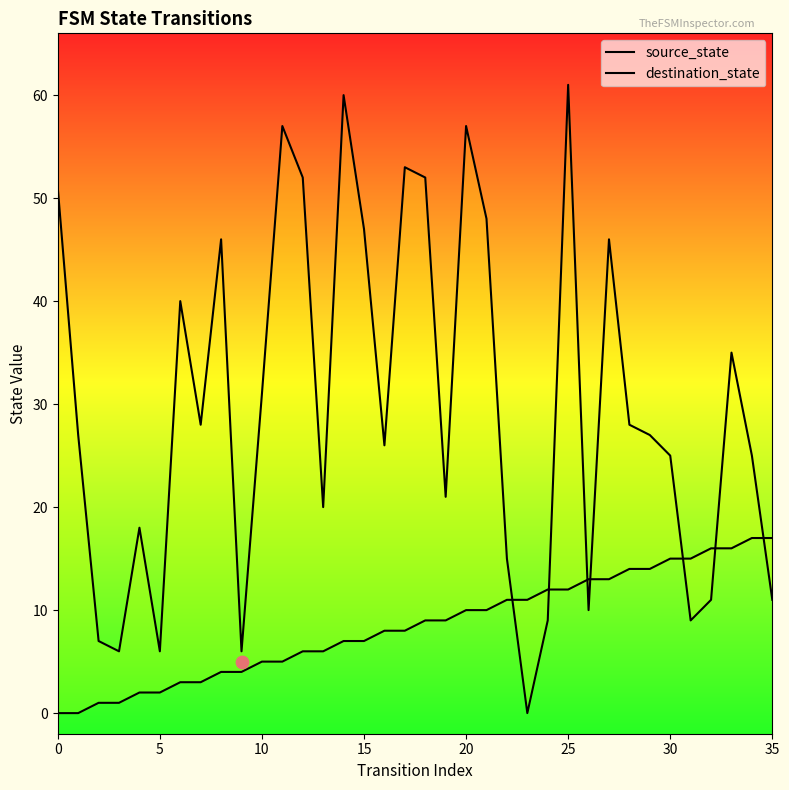

Which series reaches the maximum Y coordinate?

destination_state